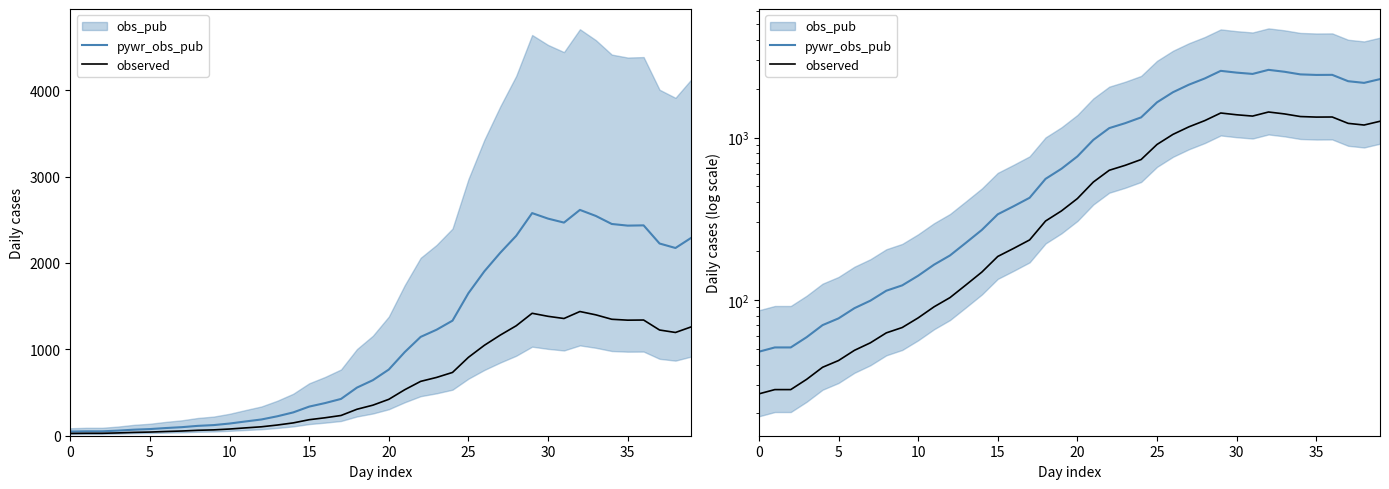

At which category does observed reach its first local peak?

29